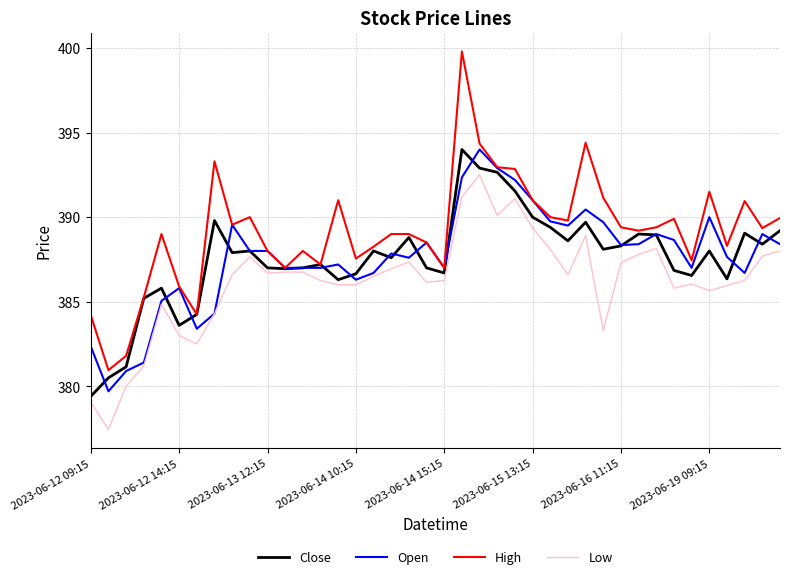

Which series has the largest total across all categories?

High